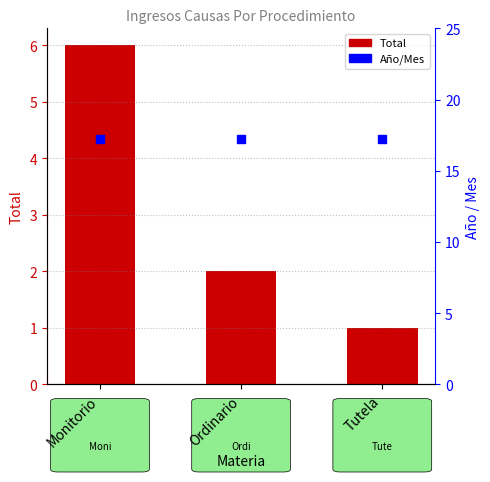

Which series contains the lowest Y value?

Total